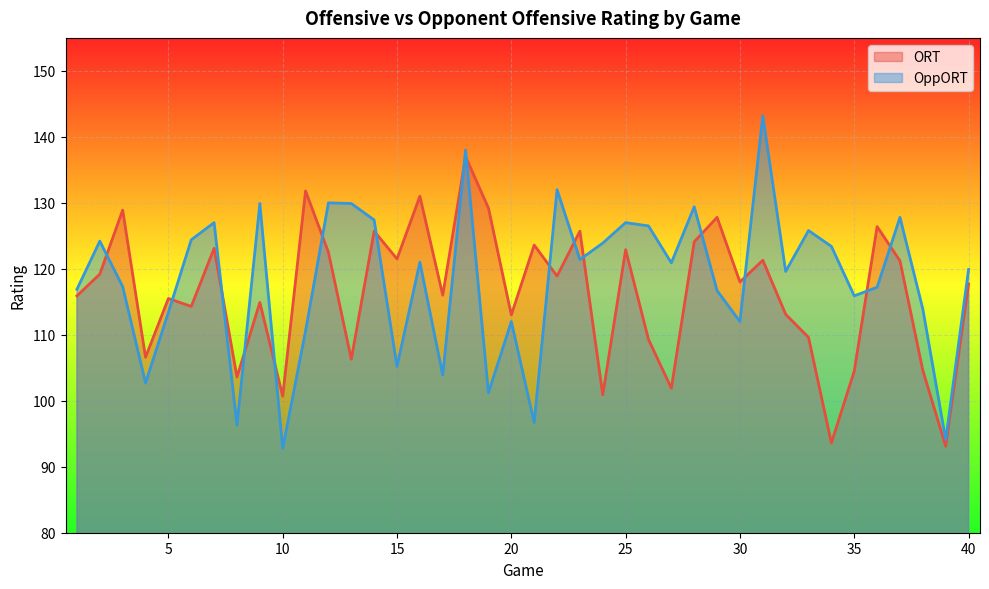

Is the value of ORT at 31 greater than the value of OppORT at 37?

No